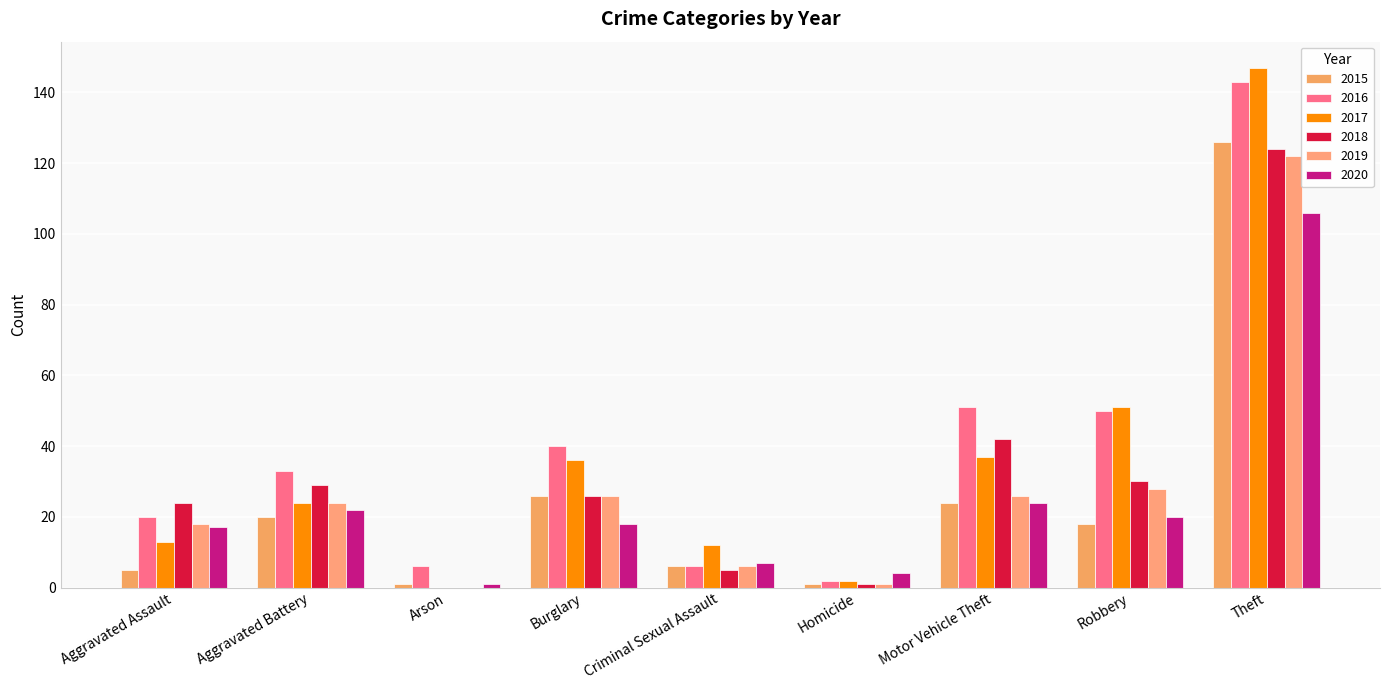

Is it true that 2017 equals 22 at Motor Vehicle Theft?

False